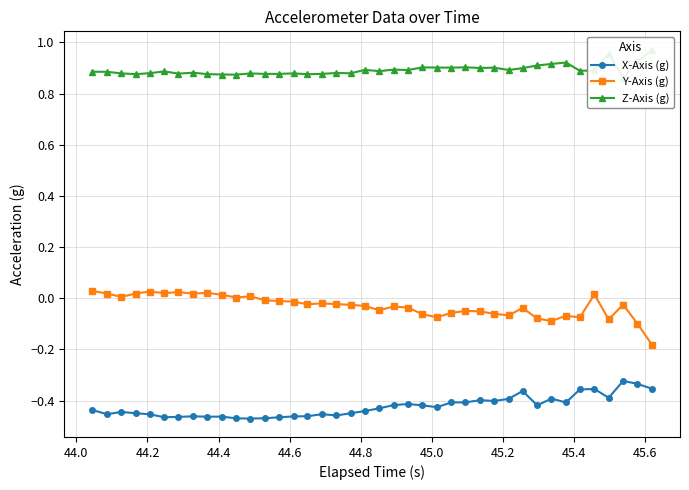

What is the smallest value displayed?

-0.5